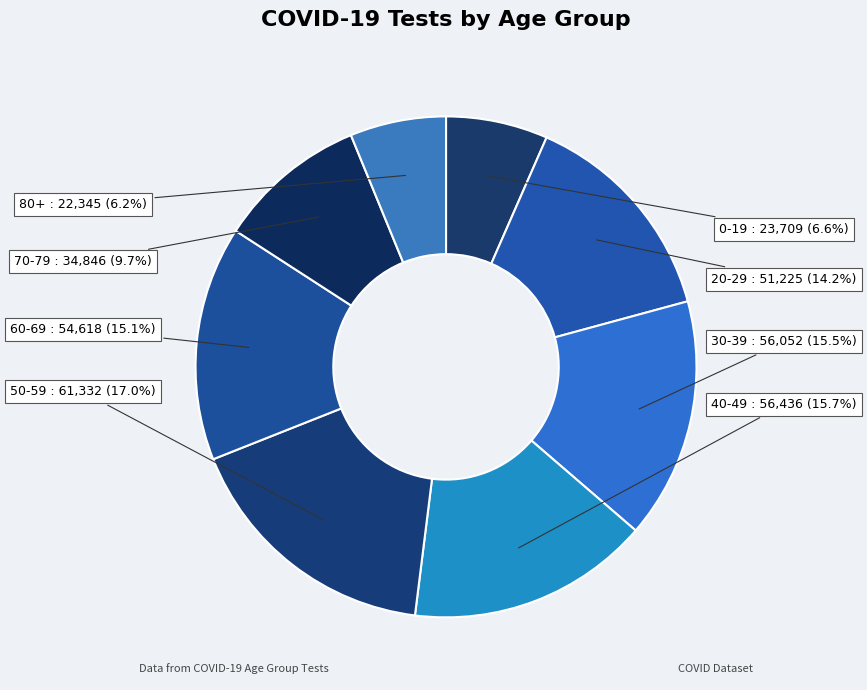

What is the largest slice in the pie chart?

50-59